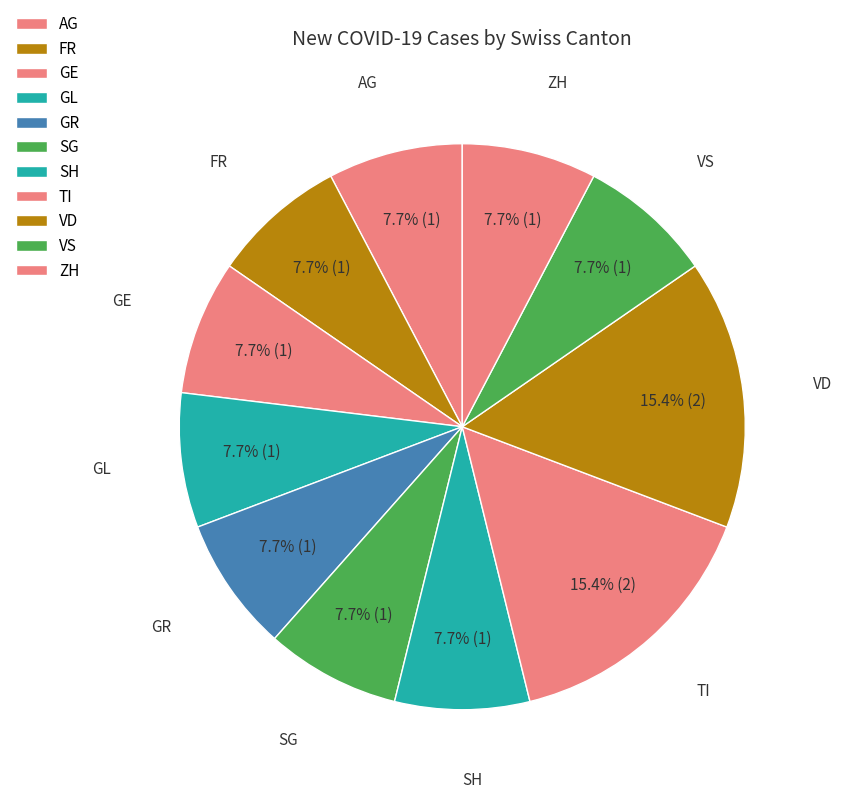

How many slices are in this pie chart?

11